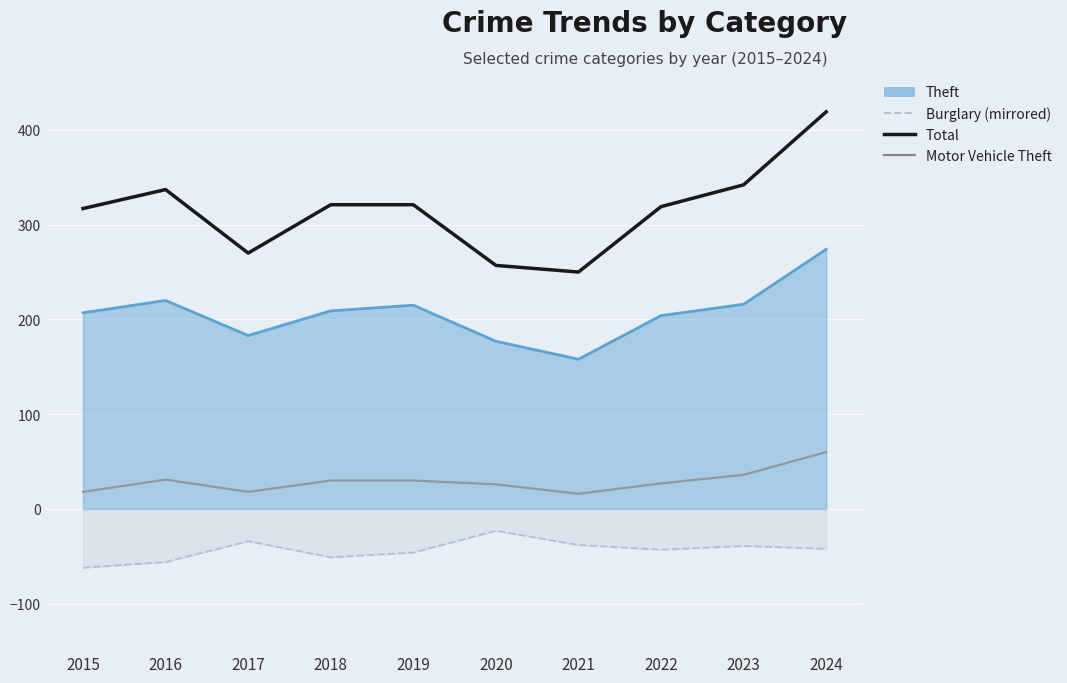

What is the difference between the Total values at 2015 and 2019?

4